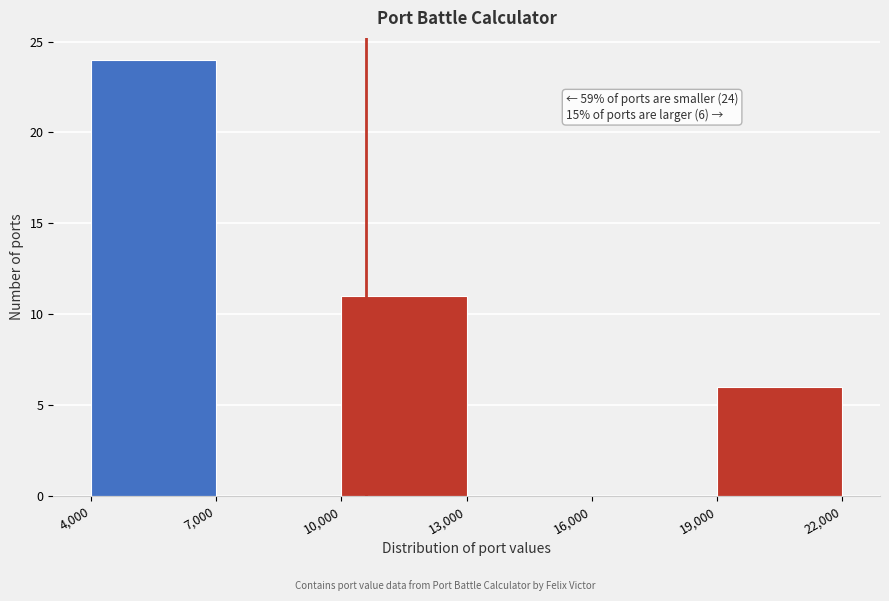

Over which range of the x-axis is the bar tallest?

4,000 to 7,000